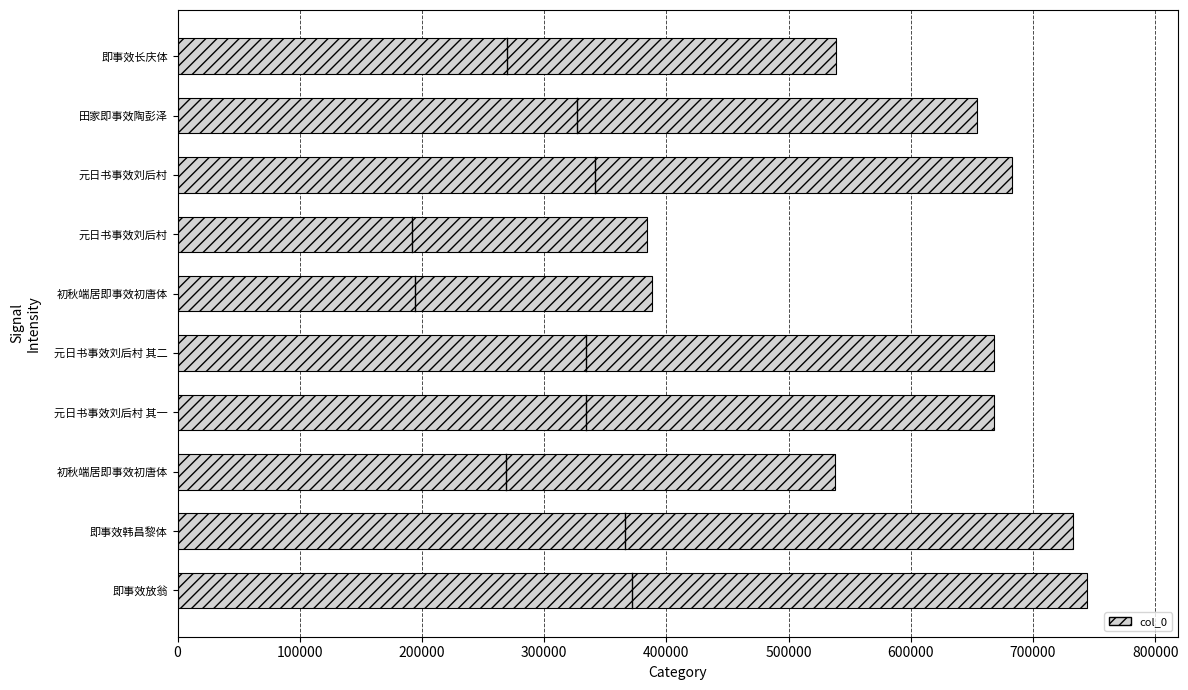

How many data points does each series have?

10